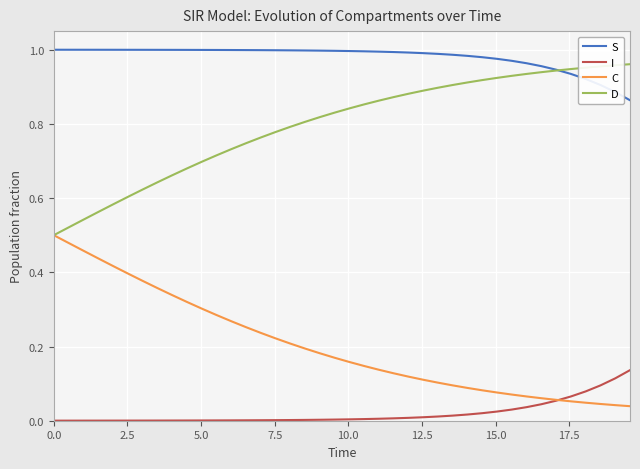

Rank the series by their average value, from highest to lowest.

S, D, C, I